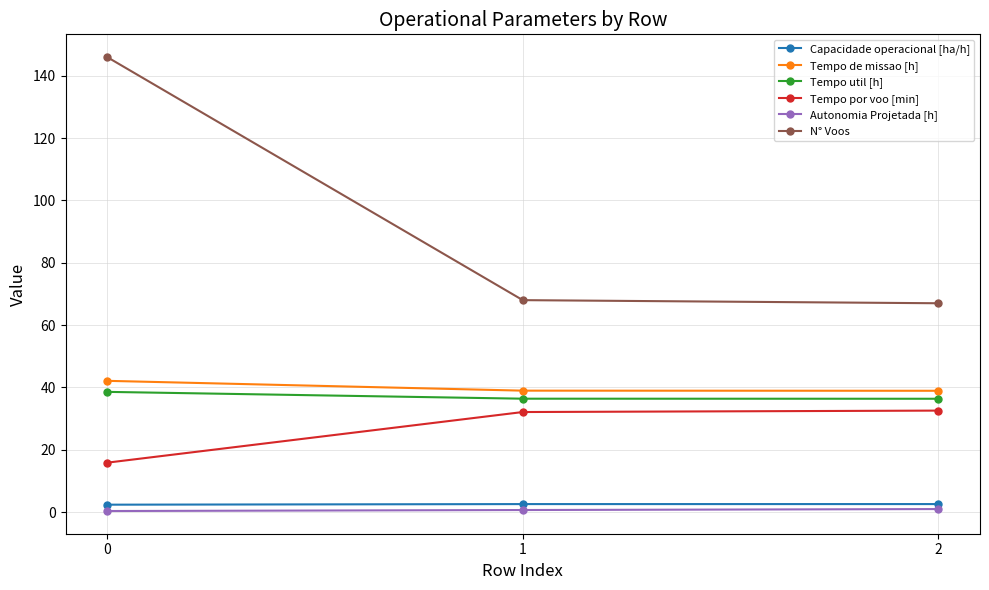

At 2, list the series in order from smallest to largest.

Autonomia Projetada [h], Capacidade operacional [ha/h], Tempo por voo [min], Tempo util [h], Tempo de missao [h], N° Voos